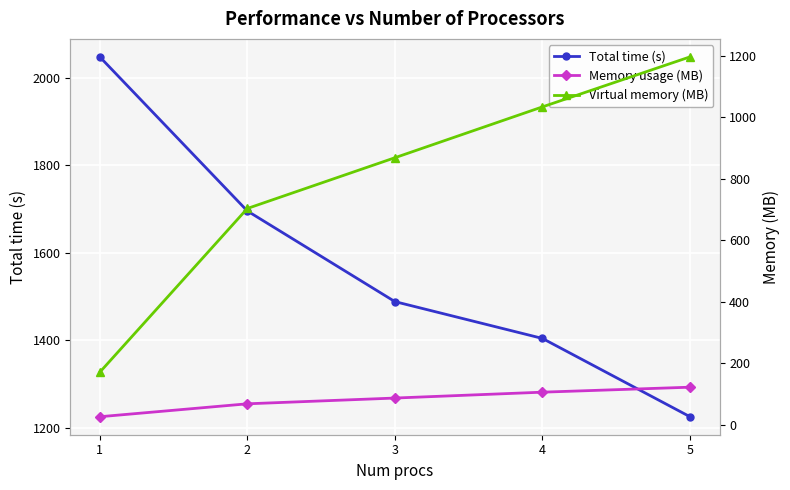

What is the difference between the maximum and minimum values in the Memory usage (MB) series?

96.1